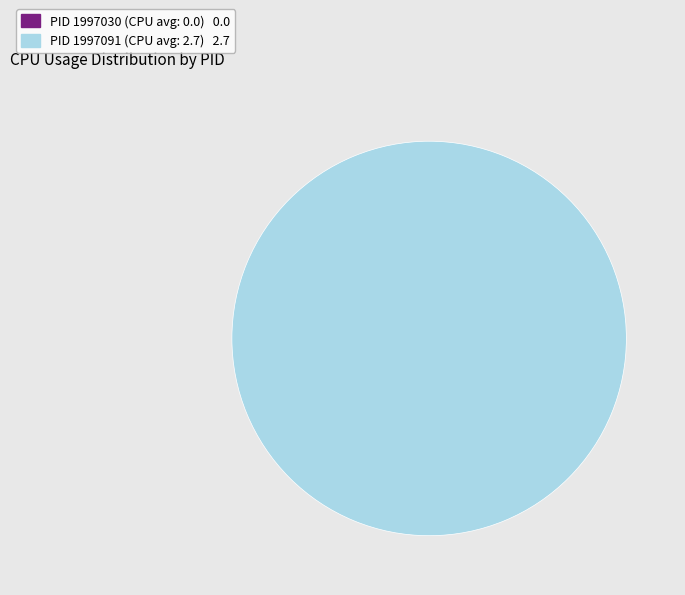

True or false: 1997091 accounts for 100% of the total.

True